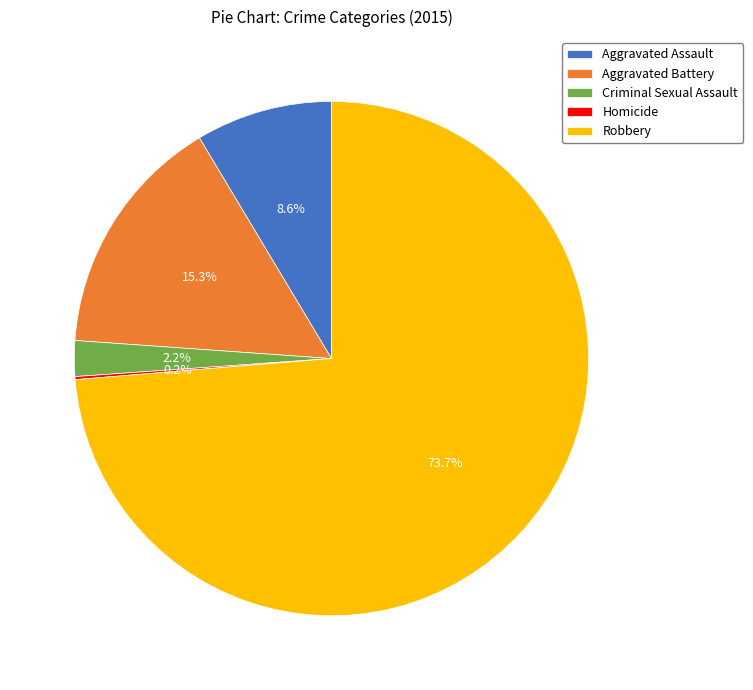

What percentage do Robbery and Aggravated Assault together represent?

82.3%